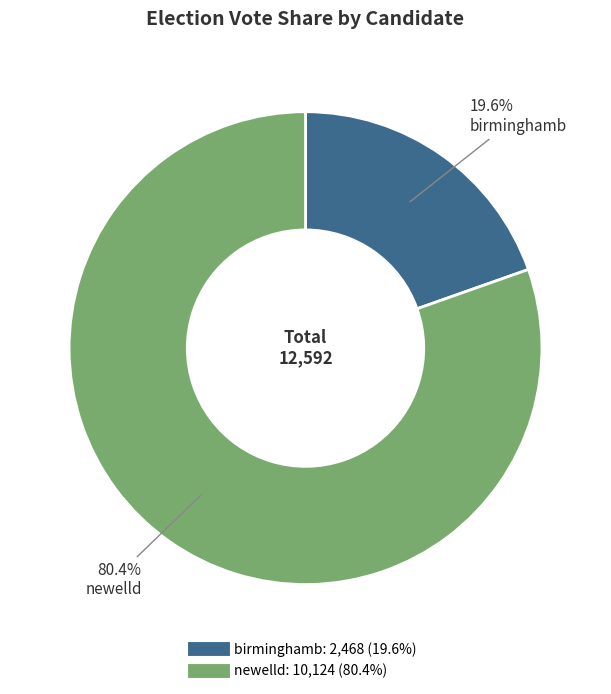

To the nearest percent, what percentage of the pie is newelld?

80%